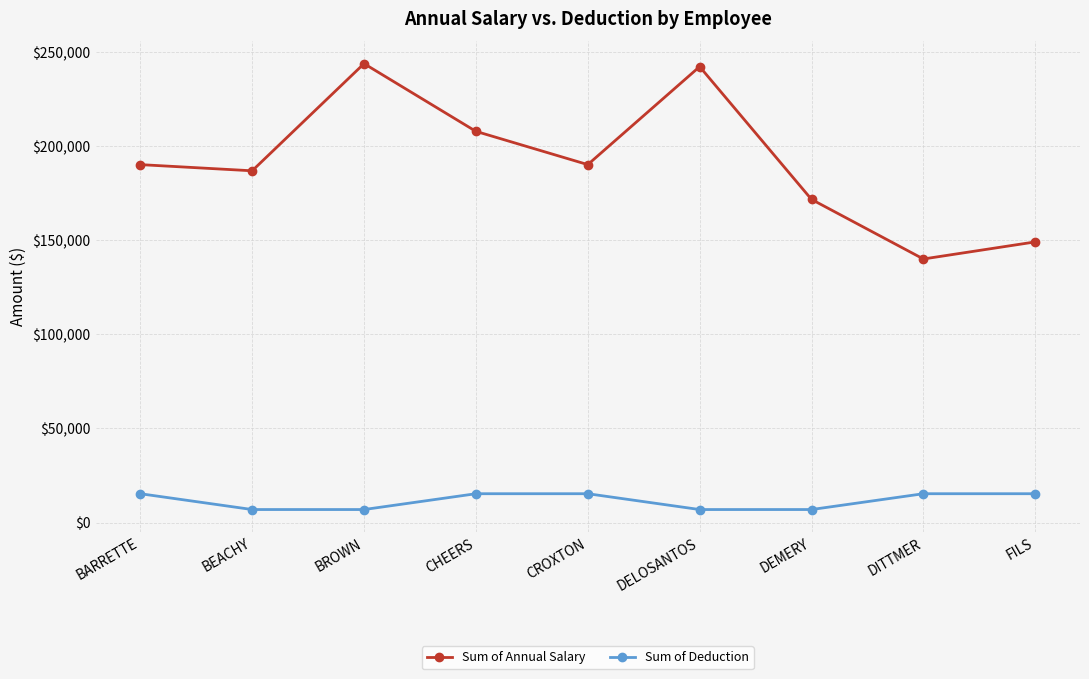

True or false: Sum of Deduction and Sum of Annual Salary intersect in this chart.

False